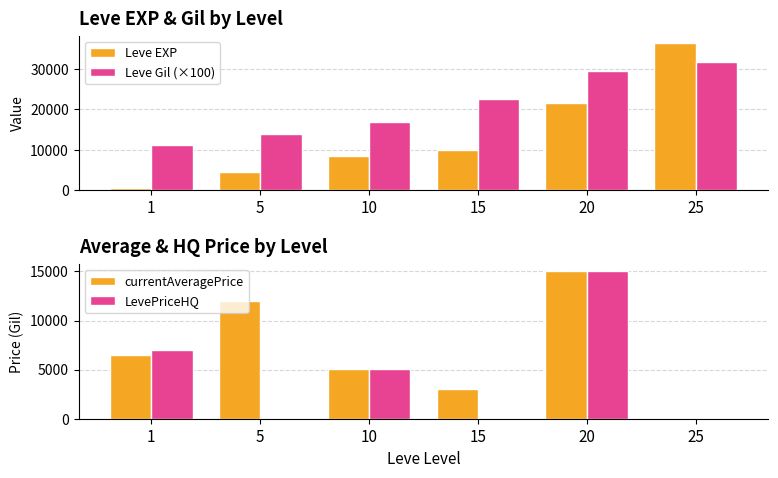

What is the maximum value for Leve EXP?

36390